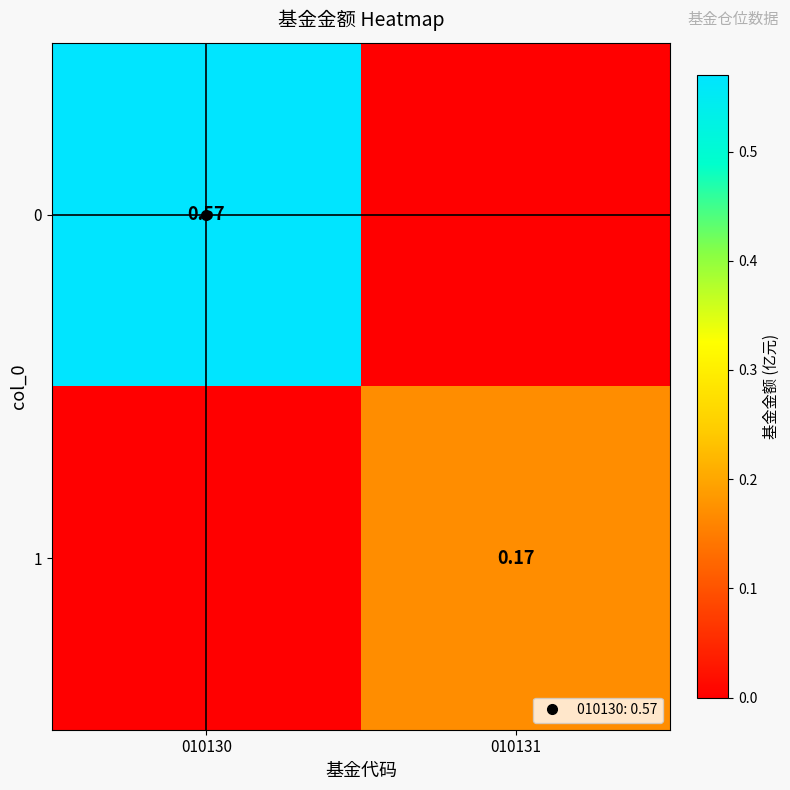

Between 010131 and 010130, which is larger?

010130